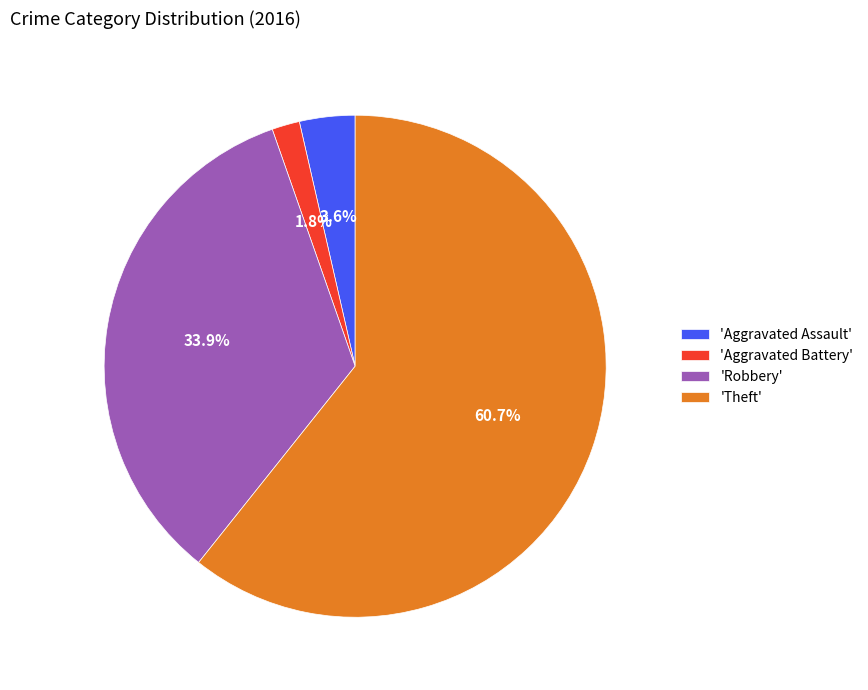

What portion of the pie excludes 'Theft'?

39.3%